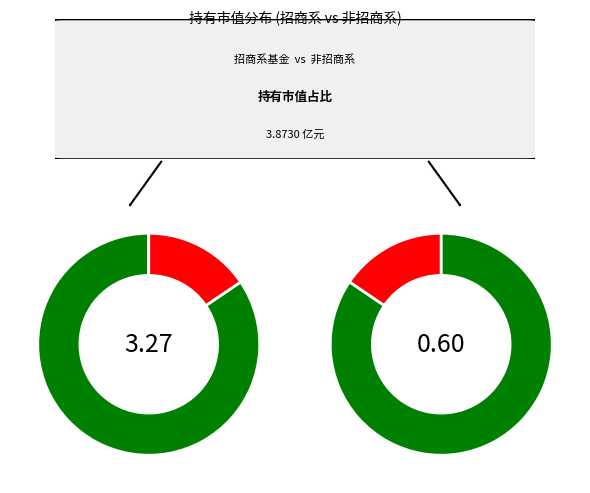

True or false: 招商稳兴混合C accounts for 11% of the total.

False